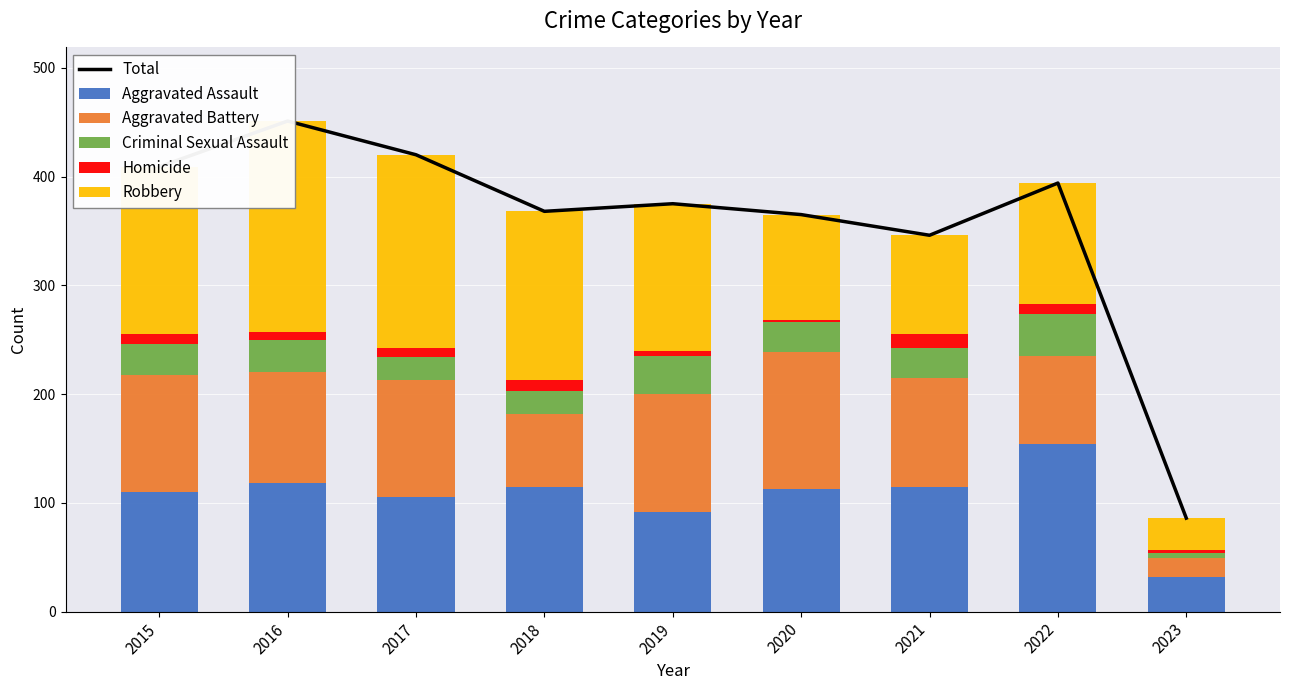

At which label is Criminal Sexual Assault closest to 22?

2017